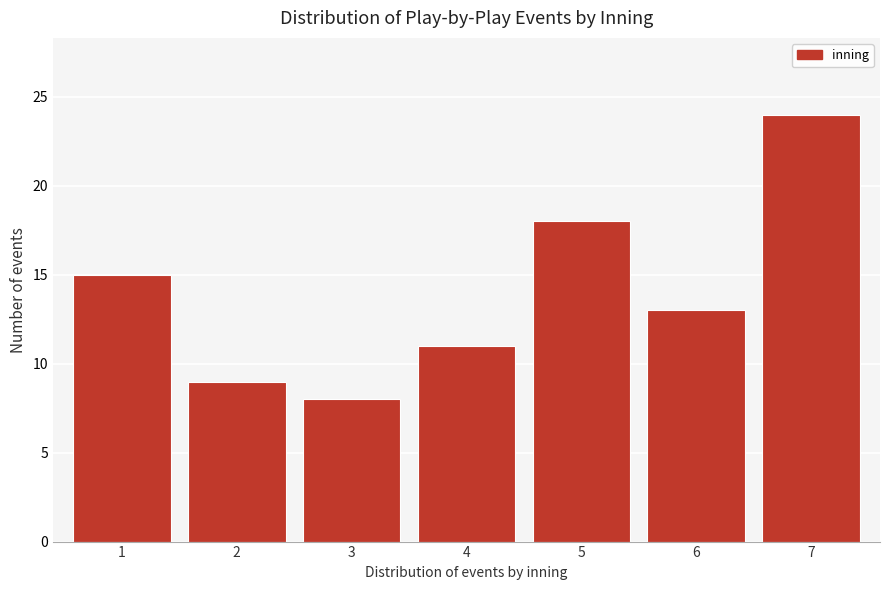

Reading right to left, transcribe all the data shown in this chart.

24	13	18	11	8	9	15